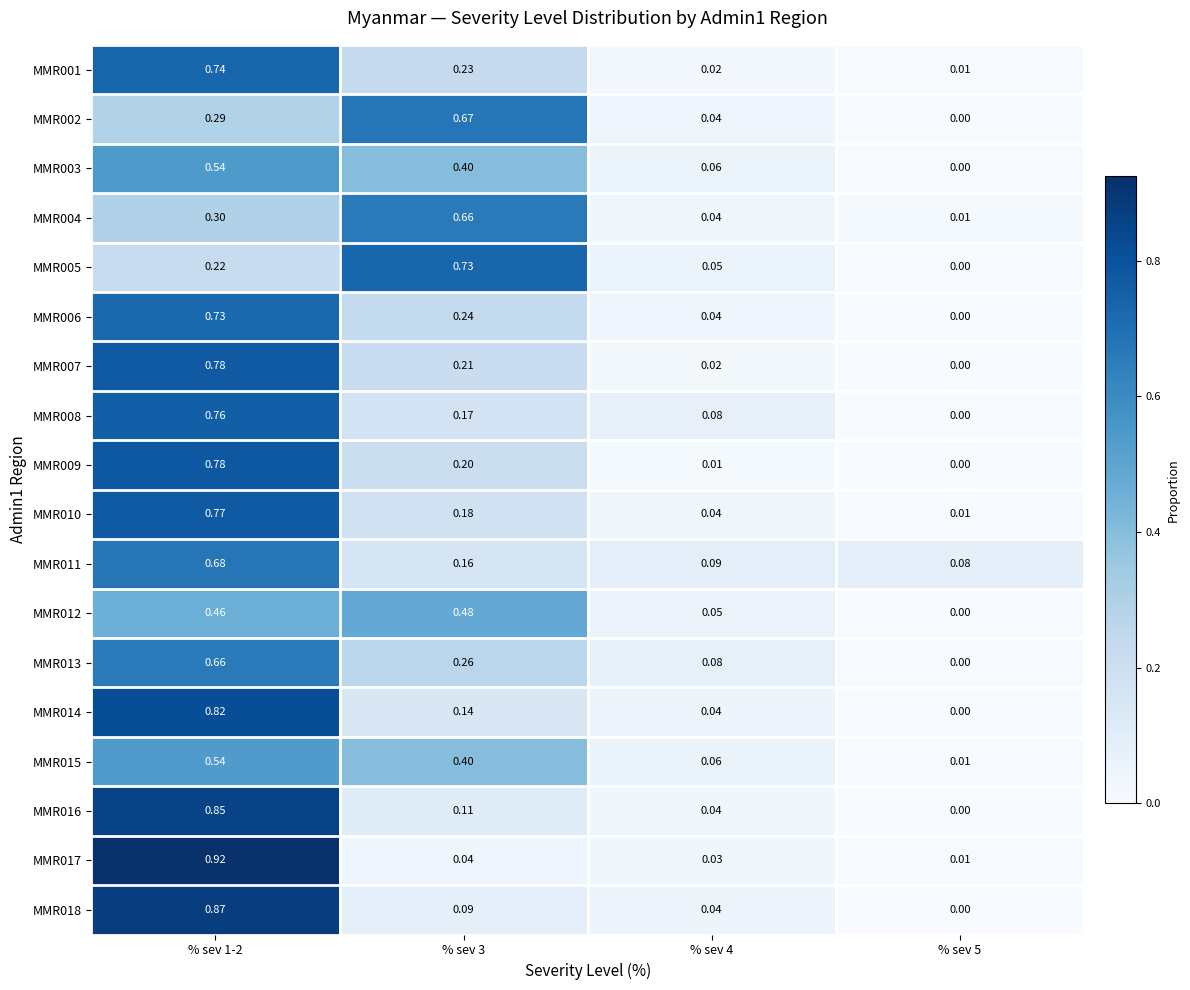

Is the value of MMR005 at % sev 5 greater than the value of MMR011 at % sev 1-2?

No